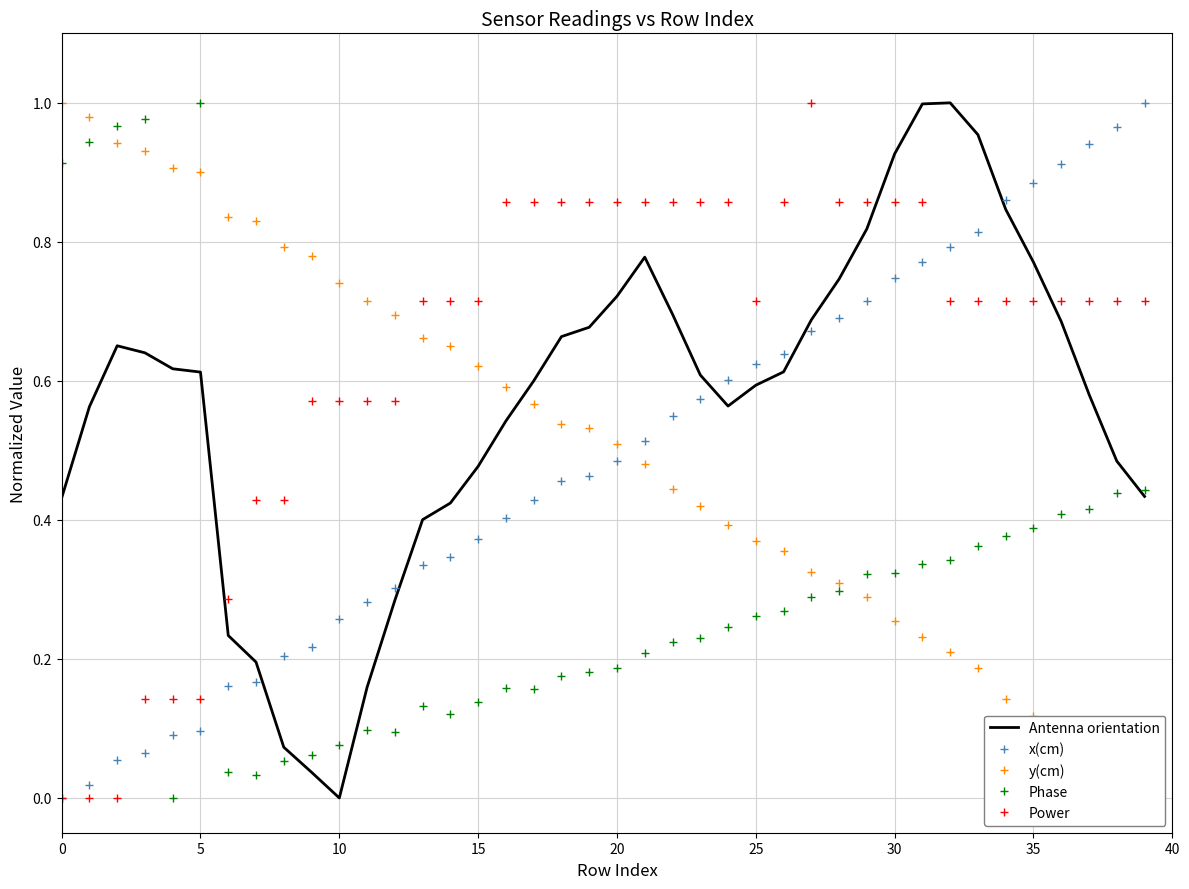

Which category has the lowest value in the y(cm) series?

39